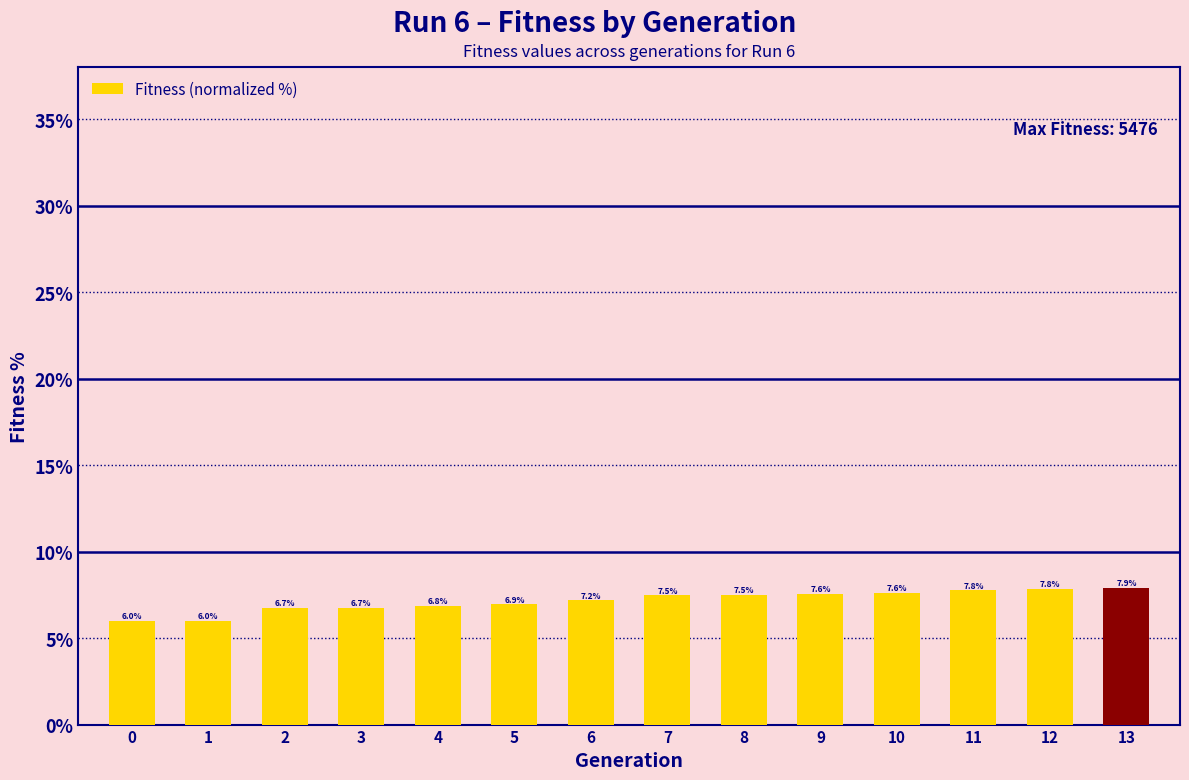

What is the sum of the values at 4 and 1?

12.8